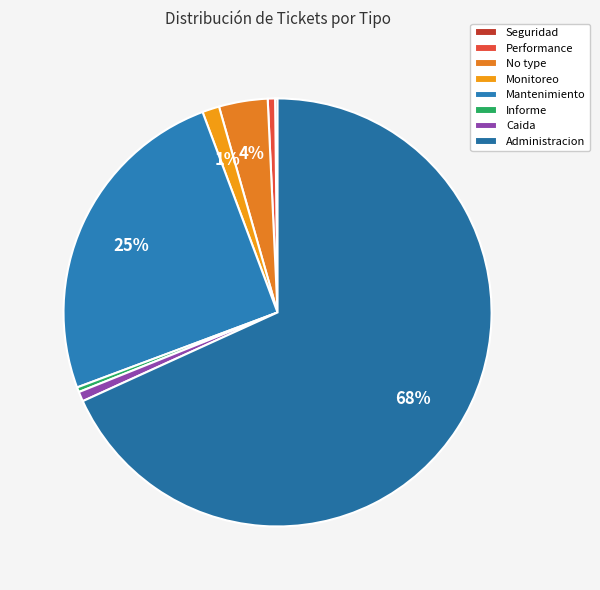

What is the change in value from Seguridad to Mantenimiento?

+135